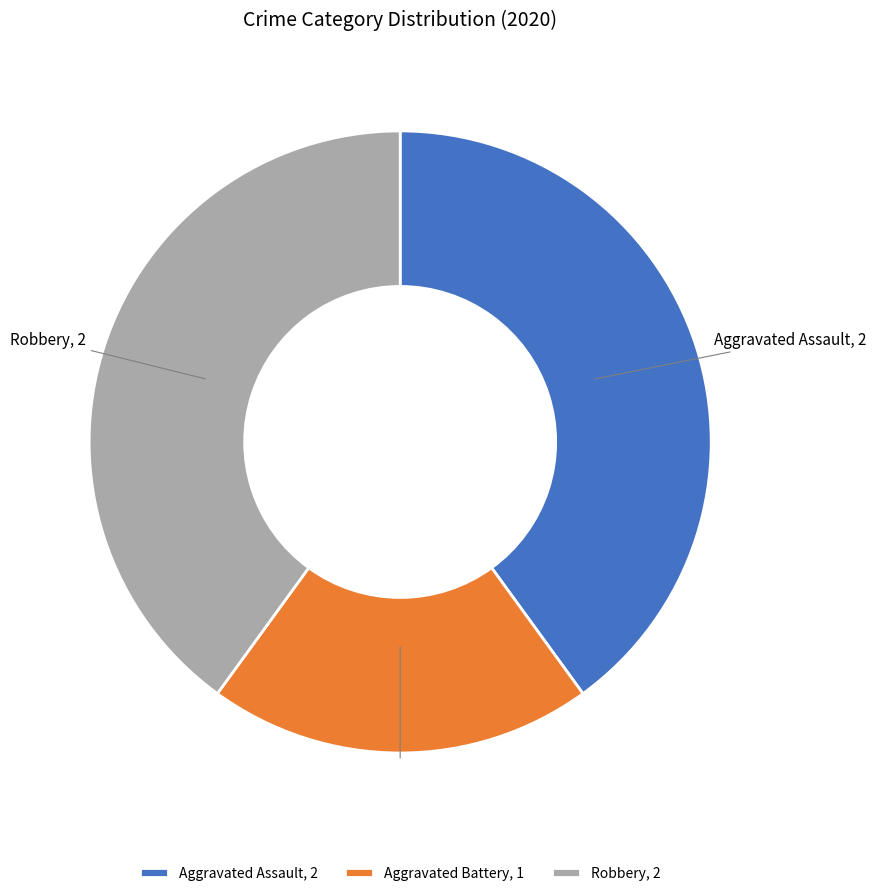

True or false: Aggravated Battery accounts for 28% of the total.

False